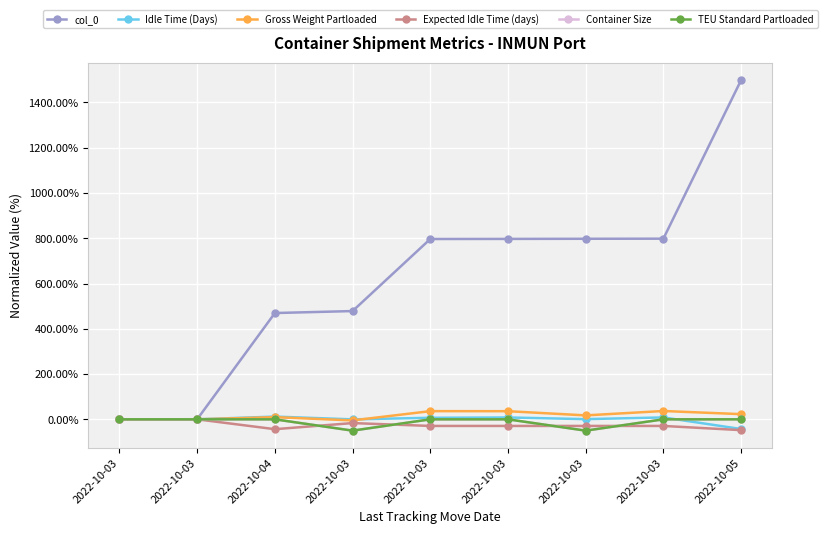

Reading left to right, what are all the values shown in this chart?

col_0: 2022-10-03=0.0	2022-10-03=0.4	2022-10-04=469.6	2022-10-03=478.3	2022-10-03=796.7	2022-10-03=797.1	2022-10-03=797.7	2022-10-03=798.1	2022-10-05=1498.3
Idle Time (Days): 2022-10-03=0.0	2022-10-03=0.1	2022-10-04=12.1	2022-10-03=-0.2	2022-10-03=6.8	2022-10-03=8.2	2022-10-03=0.8	2022-10-03=8.4	2022-10-05=-42.8
Gross Weight Partloaded: 2022-10-03=0.0	2022-10-03=0.0	2022-10-04=9.6	2022-10-03=-4.8	2022-10-03=36.2	2022-10-03=35.9	2022-10-03=17.4	2022-10-03=36.8	2022-10-05=22.9
Expected Idle Time (days): 2022-10-03=0.0	2022-10-03=0.0	2022-10-04=-43.5	2022-10-03=-16.6	2022-10-03=-29.2	2022-10-03=-29.2	2022-10-03=-29.2	2022-10-03=-29.2	2022-10-05=-47.7
Container Size: 2022-10-03=0.0	2022-10-03=0.0	2022-10-04=0.0	2022-10-03=-50.0	2022-10-03=0.0	2022-10-03=0.0	2022-10-03=-50.0	2022-10-03=0.0	2022-10-05=0.0
TEU Standard Partloaded: 2022-10-03=0.0	2022-10-03=0.0	2022-10-04=0.0	2022-10-03=-50.0	2022-10-03=0.0	2022-10-03=0.0	2022-10-03=-50.0	2022-10-03=0.0	2022-10-05=0.0